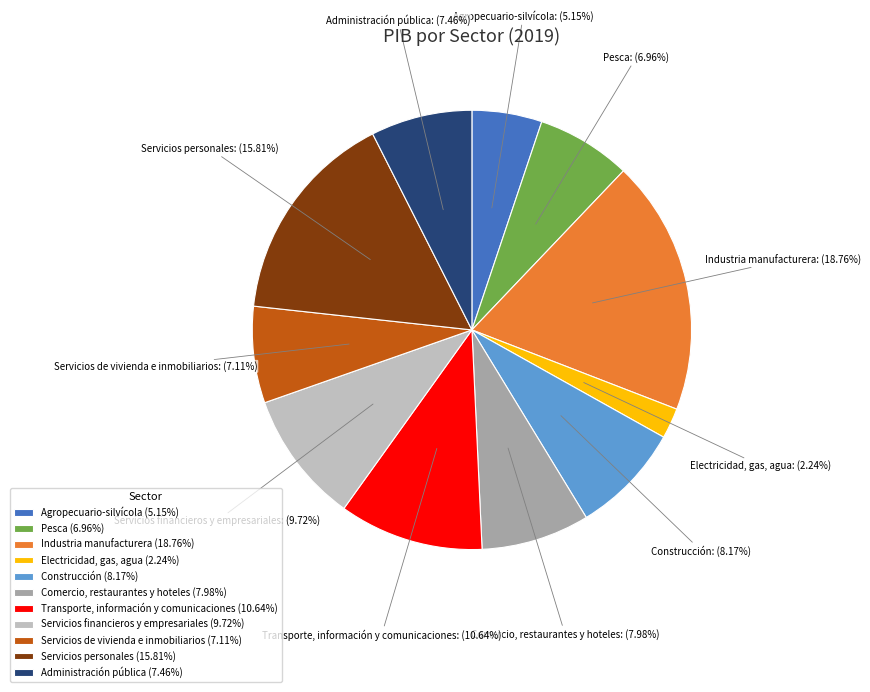

To the nearest percent, what is the difference between the largest and smallest slice percentages?

17%